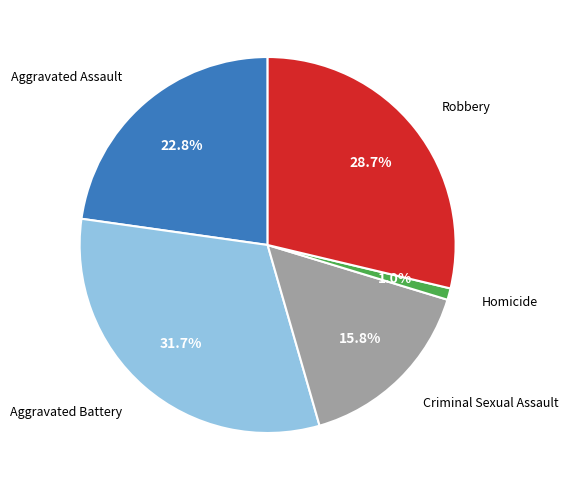

Count the number of slices in the pie.

5